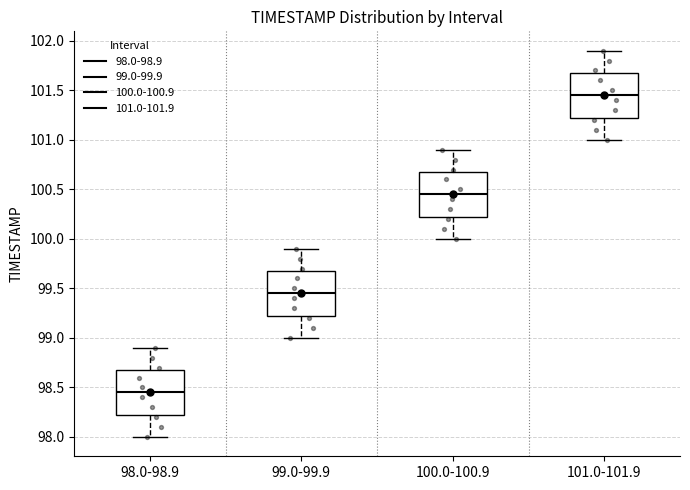

Reading left to right, read every box against the y-axis: the position of its median line, the range the box covers, and the ends of its whiskers. The values are not printed on the chart, so give them approximately, as read against the axis.

98.0-98.9: median 98.45, box 98.25 to 98.70, whiskers 98.00 to 98.90
99.0-99.9: median 99.45, box 99.25 to 99.70, whiskers 99.00 to 99.90
100.0-100.9: median 100.45, box 100.25 to 100.70, whiskers 100.00 to 100.90
101.0-101.9: median 101.45, box 101.25 to 101.70, whiskers 101.00 to 101.90